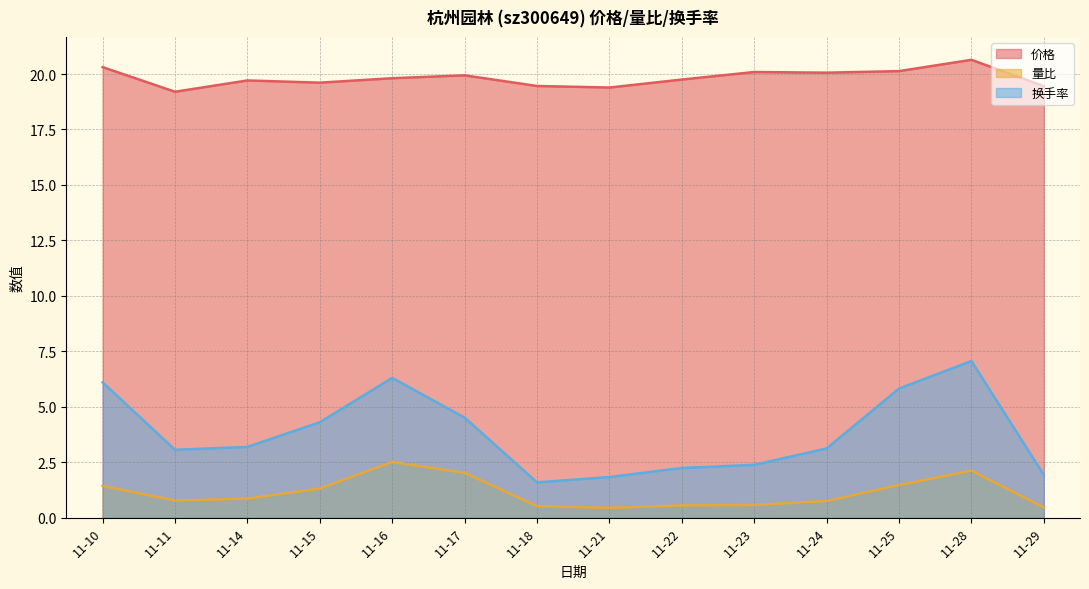

The 换手率 series shows 1.9 at 11-29. True or false?

True